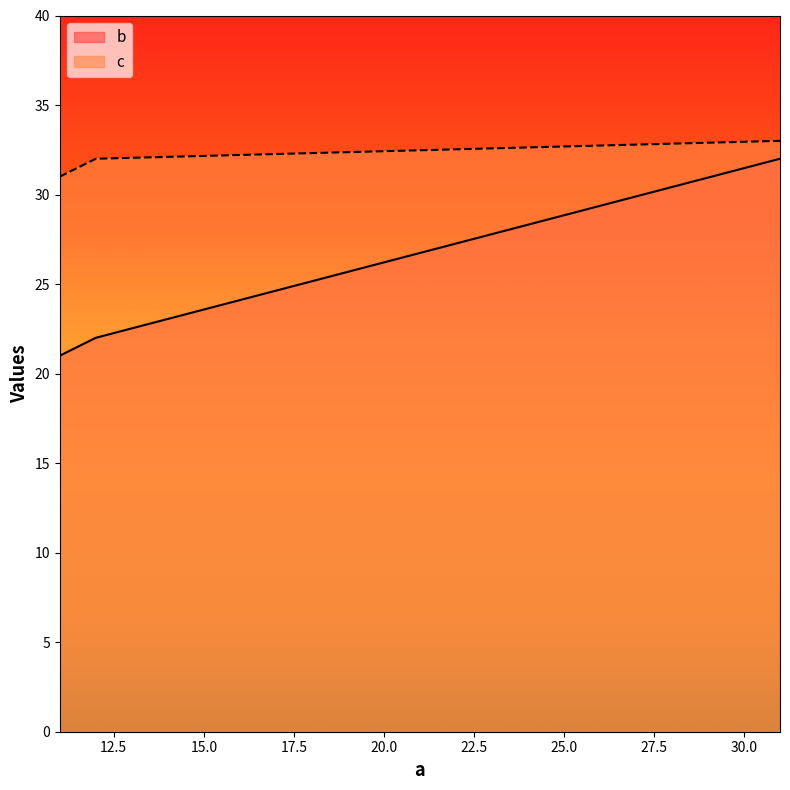

Which series changed the most between 12 and 31?

b